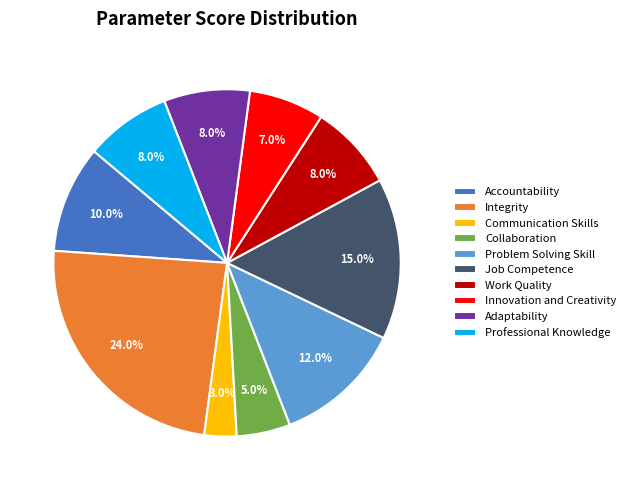

To the nearest percent, what is the combined percentage of Accountability and Innovation and Creativity?

17%